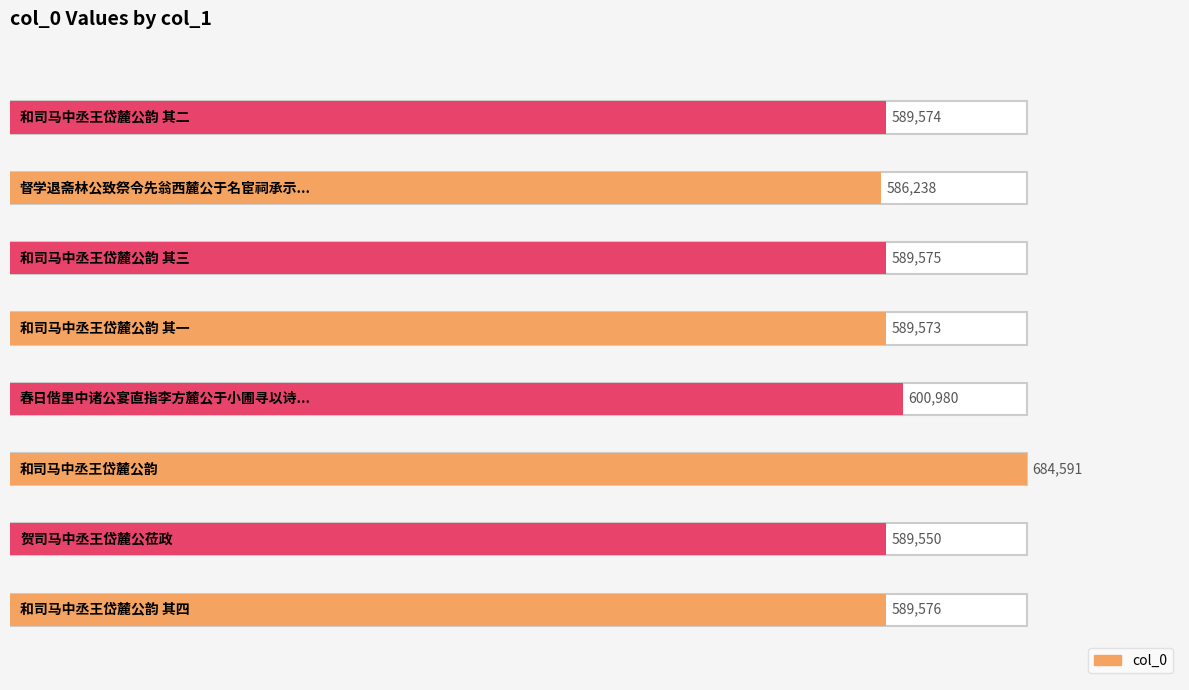

At which category does the chart reach its minimum across all series?

督学退斋林公致祭令先翁西麓公于名宦祠承示佳章依韵奉和